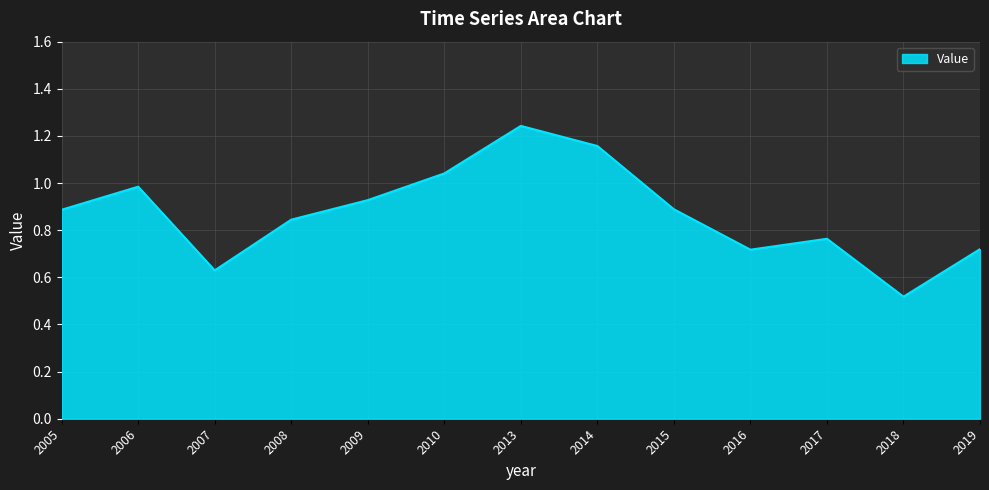

The chart shows a value of 0.2 at 2010. True or false?

False